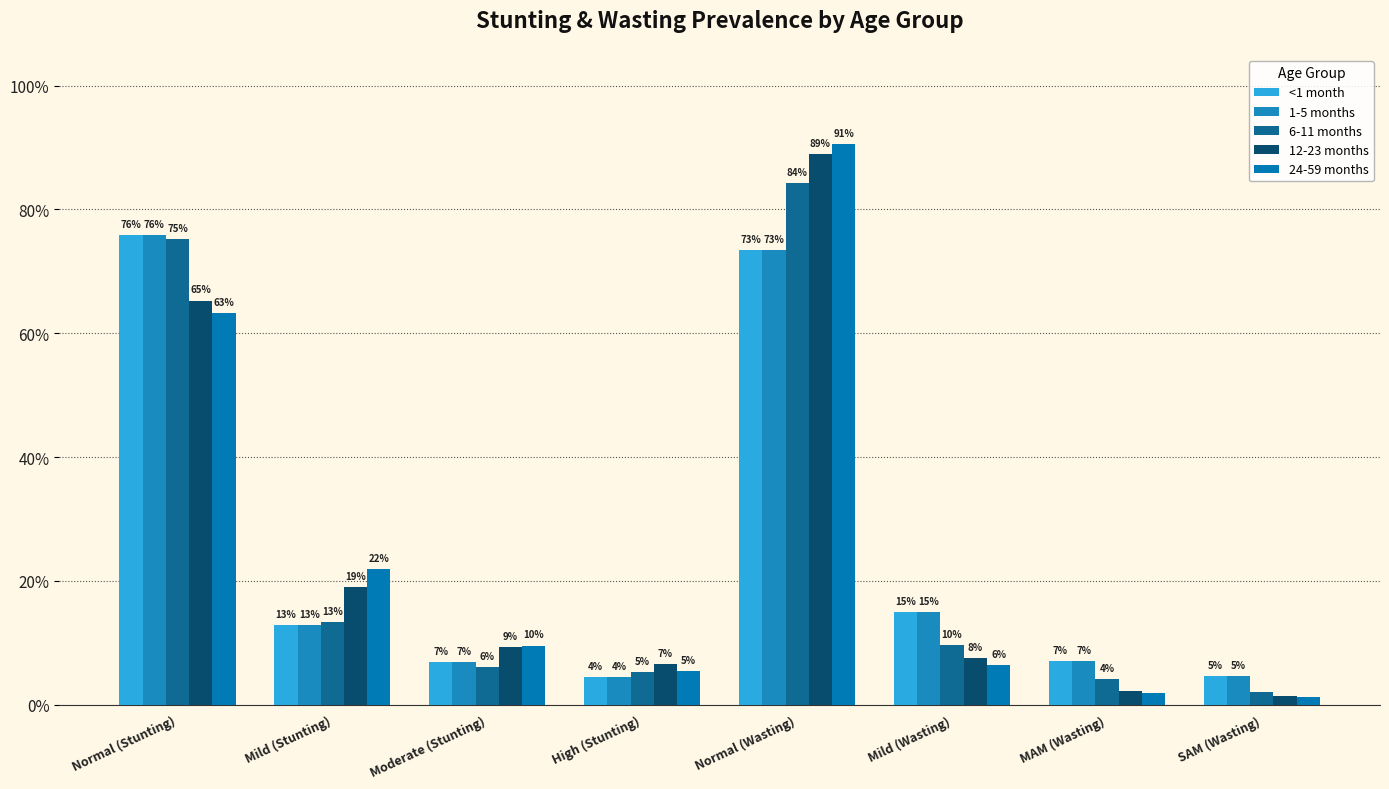

What is the label of the 6th bar from the left?

Mild (Wasting)